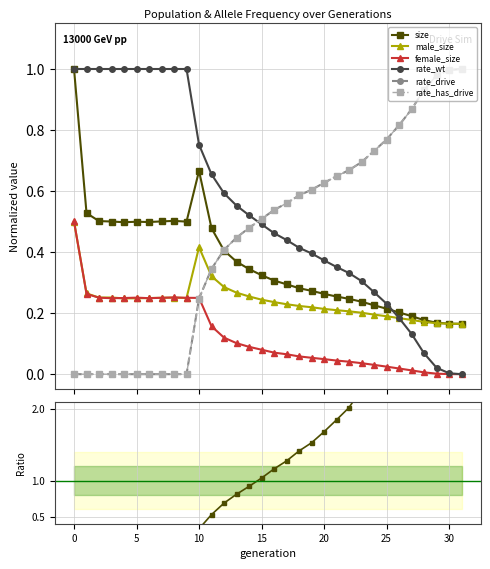

At 21, list the series in order from smallest to largest.

female_size, male_size, size, rate_wt, rate_drive, rate_has_drive